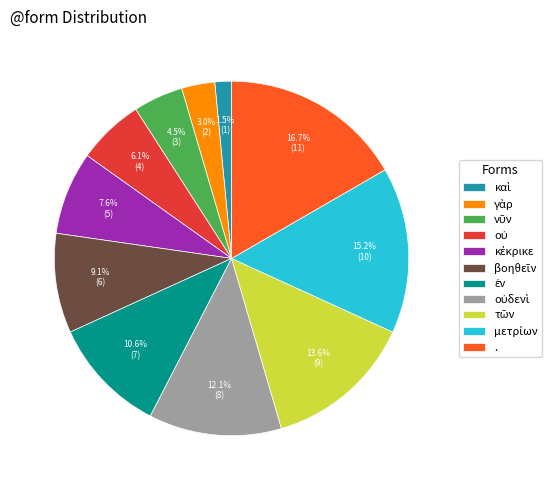

Is there any slice that represents more than half of the pie?

No